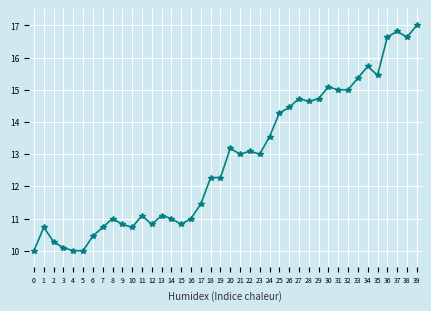

Approximately how many times larger is the value at 37 compared to 3?

1.7